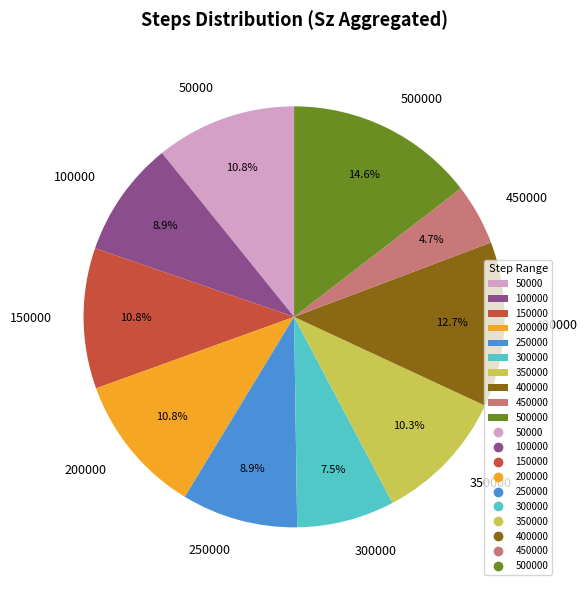

Do 250000 and 350000 together represent more than half of the pie?

No